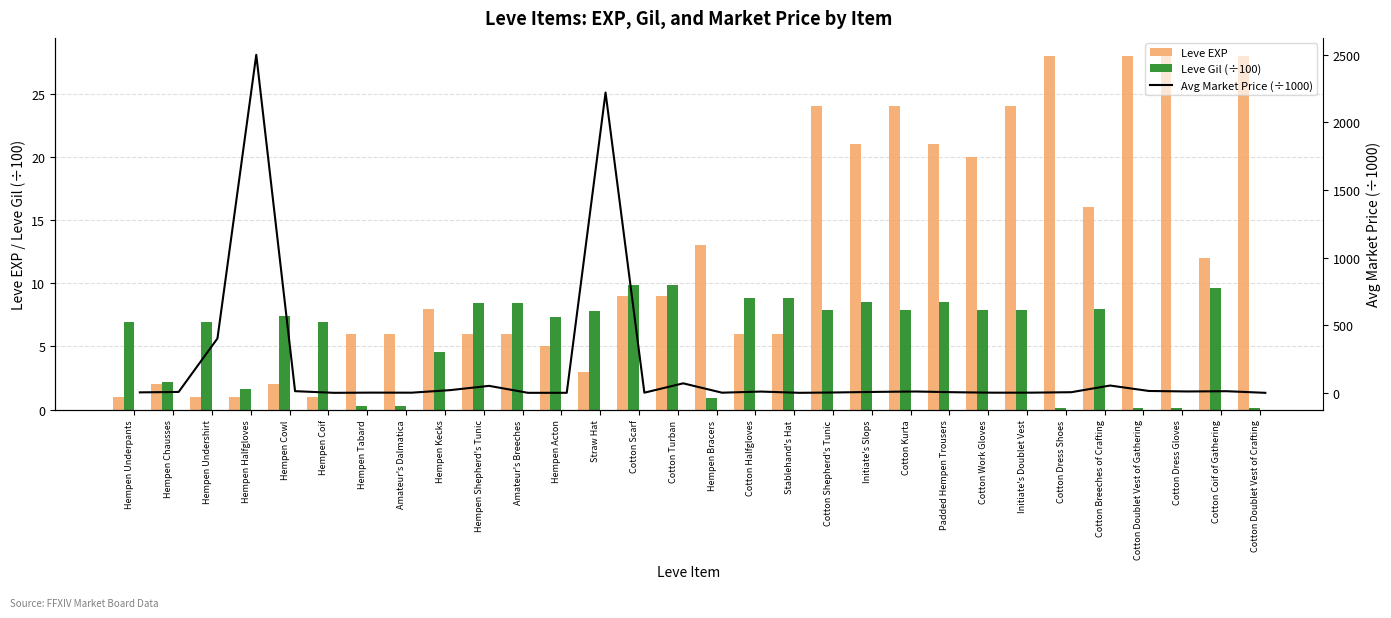

What is the value of the Leve EXP bar at the 4th from the left?

1.0